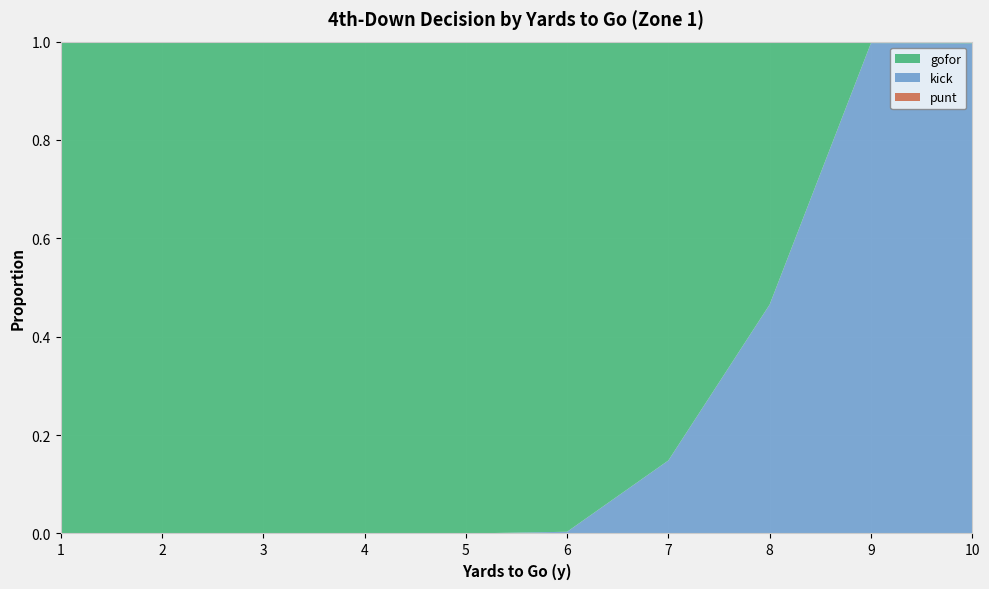

Reading left to right, transcribe all the data shown in this chart.

gofor: 1.0	1.0	1.0	1.0	1.0	1.0	0.9	0.5	0.0	0.0
kick: 0.0	0.0	0.0	0.0	0.0	0.0	0.1	0.5	1.0	1.0
punt: 0.0	0.0	0.0	0.0	0.0	0.0	0.0	0.0	0.0	0.0